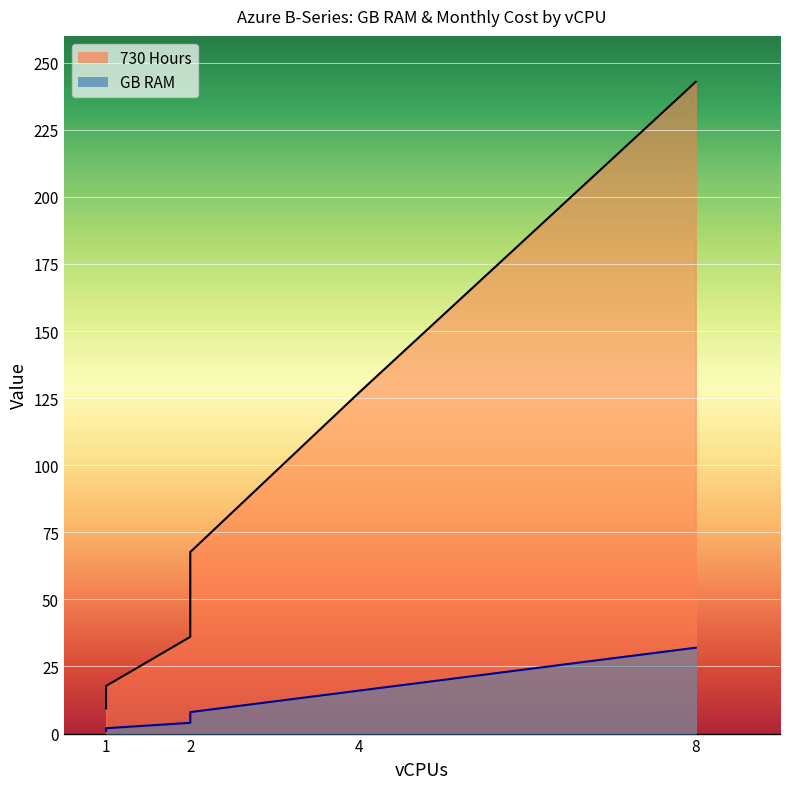

Does the chart display data point markers on the line(s)?

No